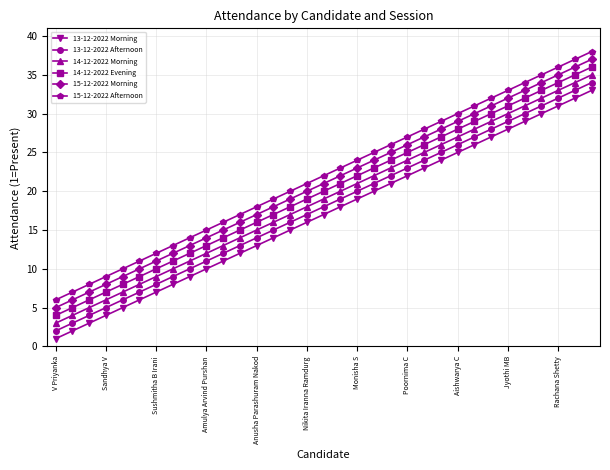

What is the difference between the maximum and minimum values in the 13-12-2022 Morning series?

32